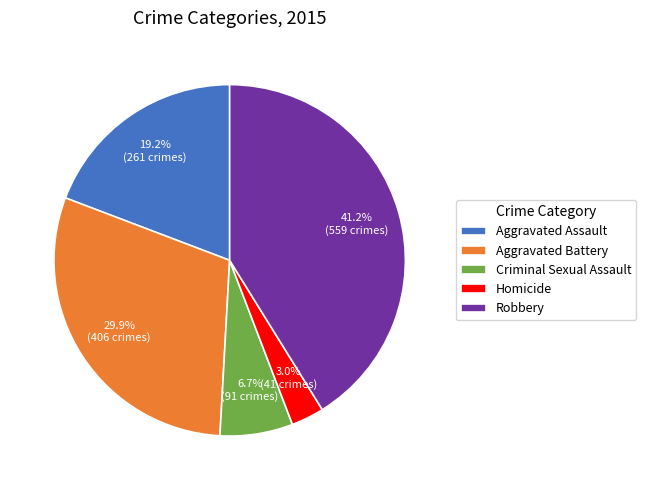

Count the number of slices in the pie.

5